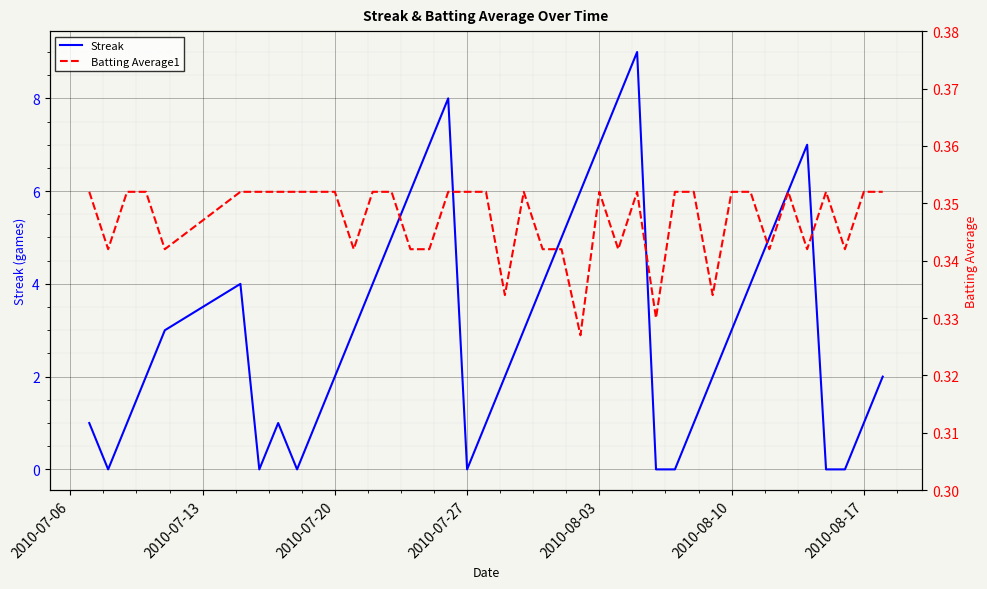

Count the Streak values in the range 1 to 5.

23